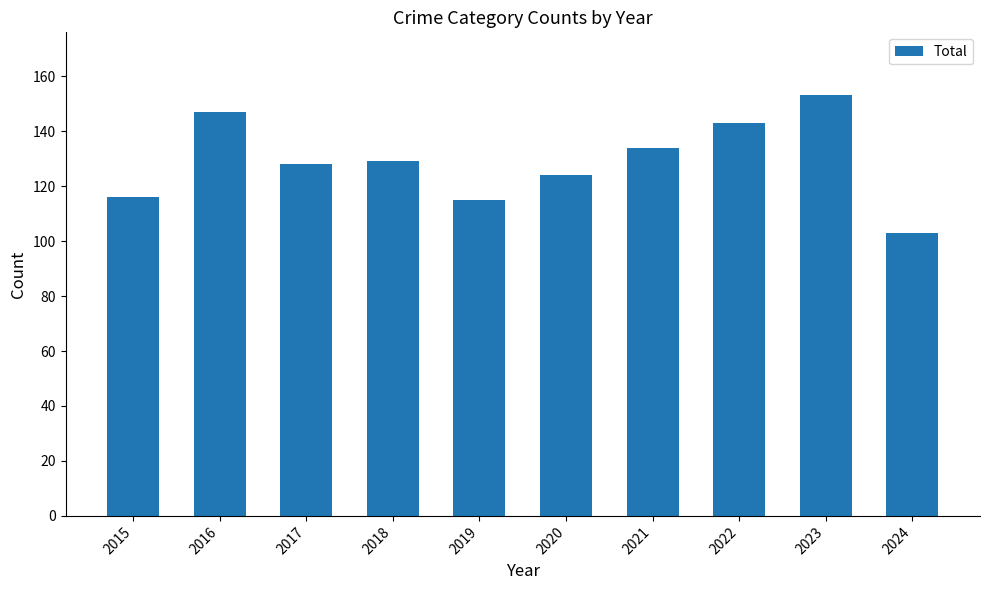

Reading left to right, extract all data points from this chart.

2015=116	2016=147	2017=128	2018=129	2019=115	2020=124	2021=134	2022=143	2023=153	2024=103